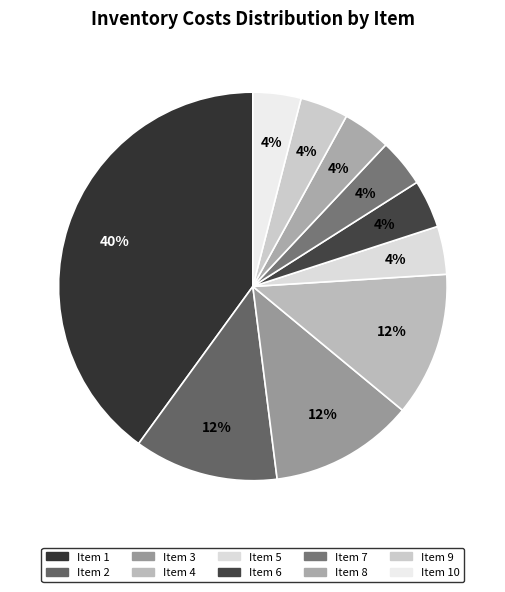

Count the number of slices in the pie.

10